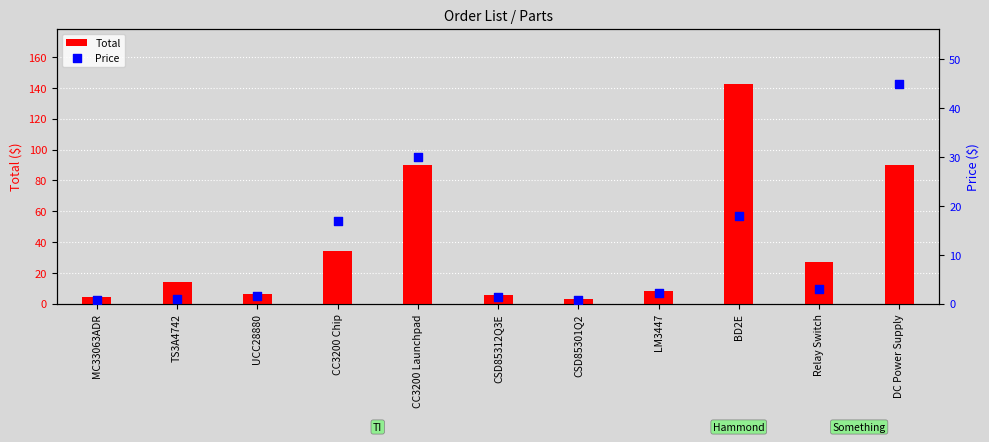

Which series has the widest spread of Y values?

Total